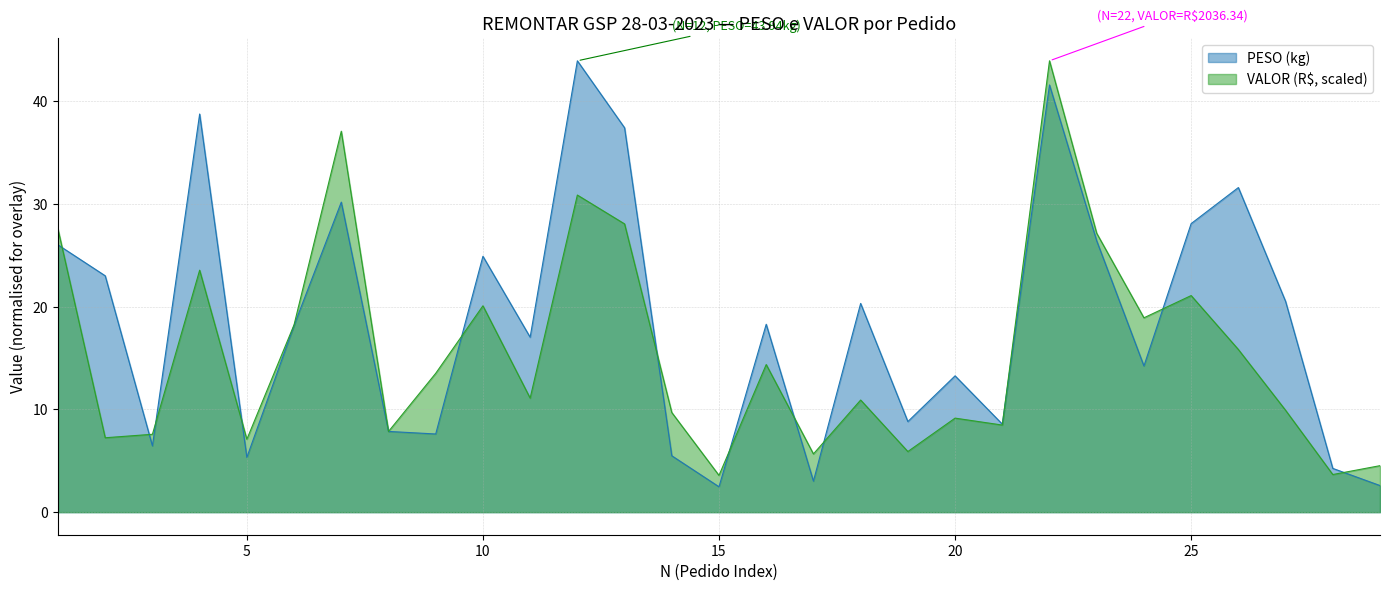

The value of PESO at 19 is 5.0. True or false?

False